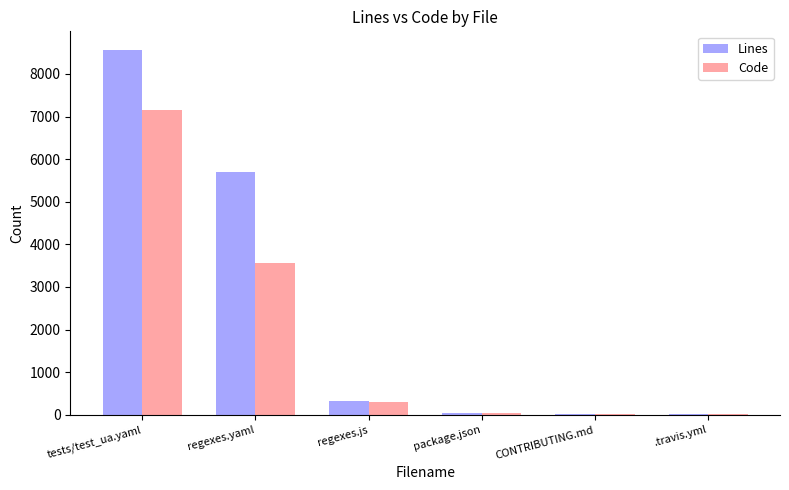

Does the chart contain stacked bars?

No